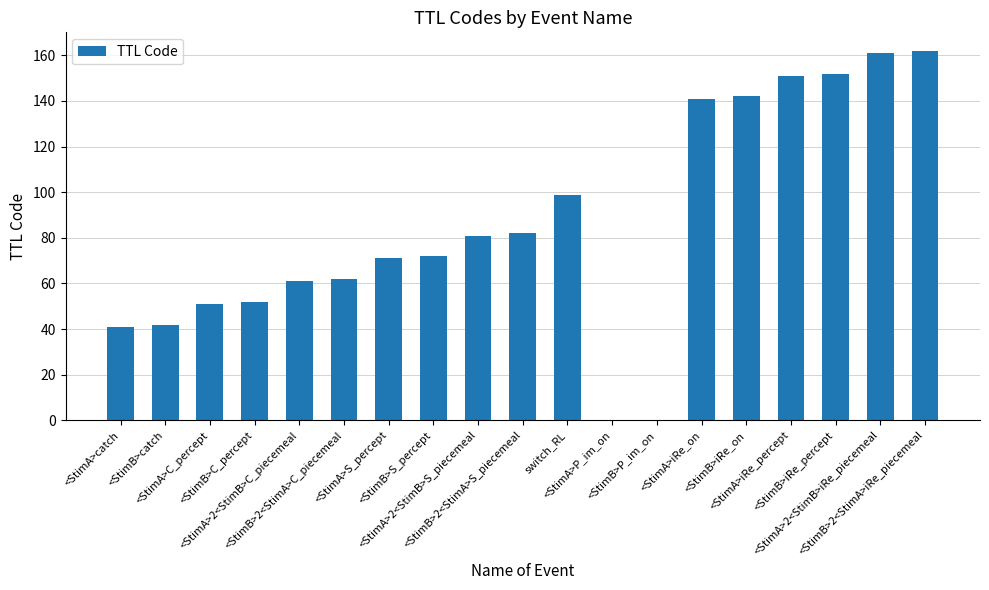

Reading left to right, what are all the values shown in this chart?

41	42	51	52	61	62	71	72	81	82	99	0	0	141	142	151	152	161	162